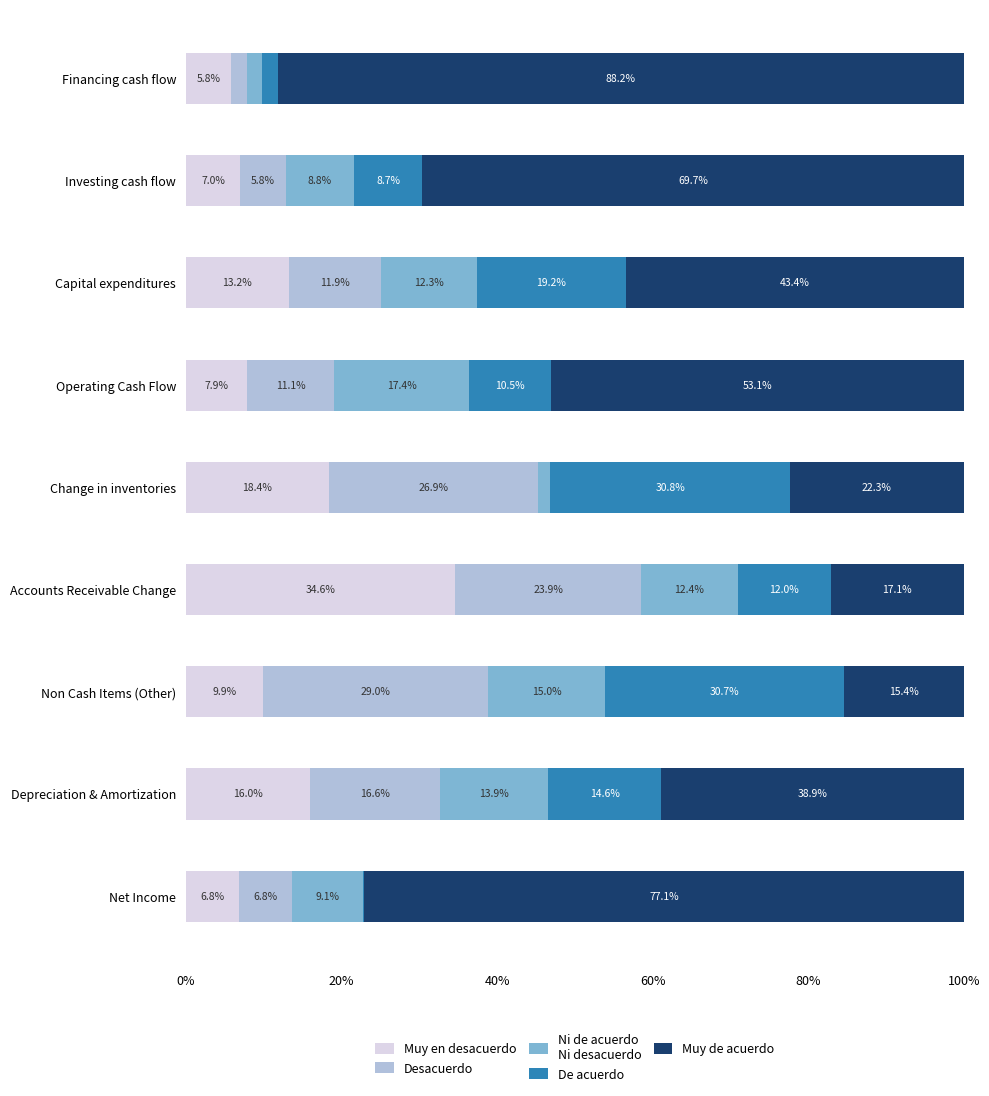

What is the total value across all series at Change in inventories?

100.0